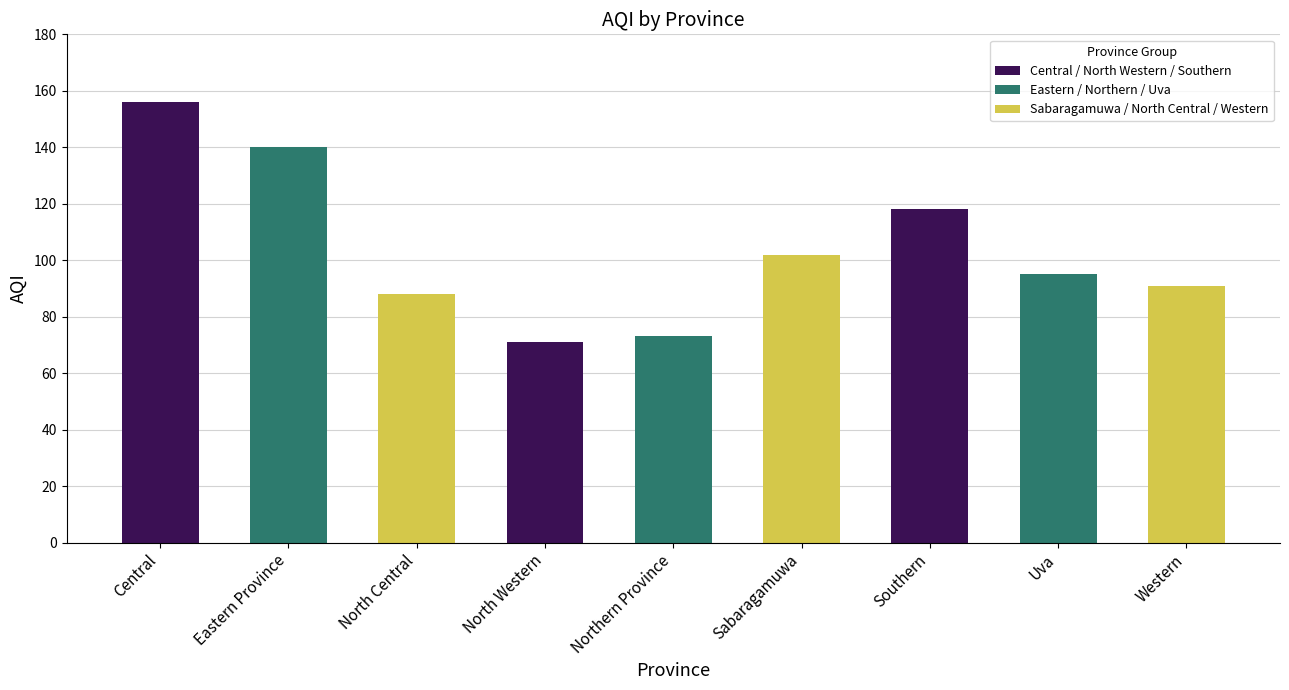

How many categories are shown in the chart?

9